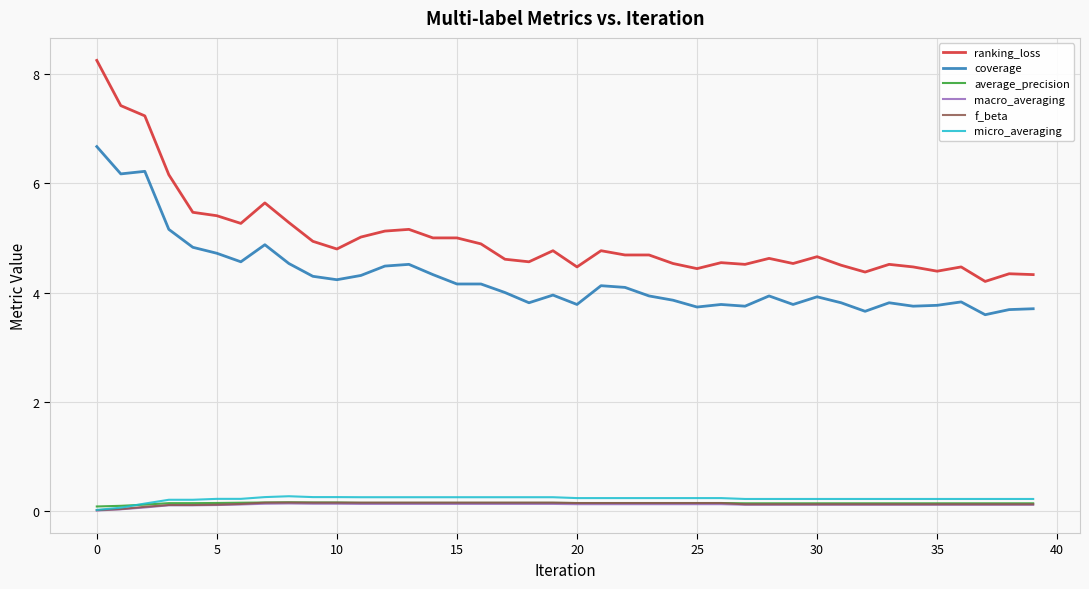

How many series are shown in this chart?

6